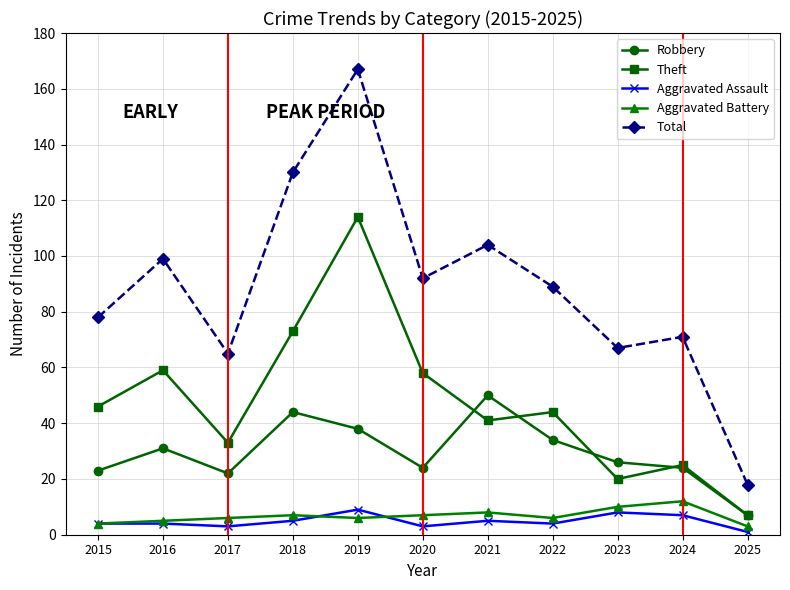

What is the difference between the maximum and minimum values in the Aggravated Battery series?

9